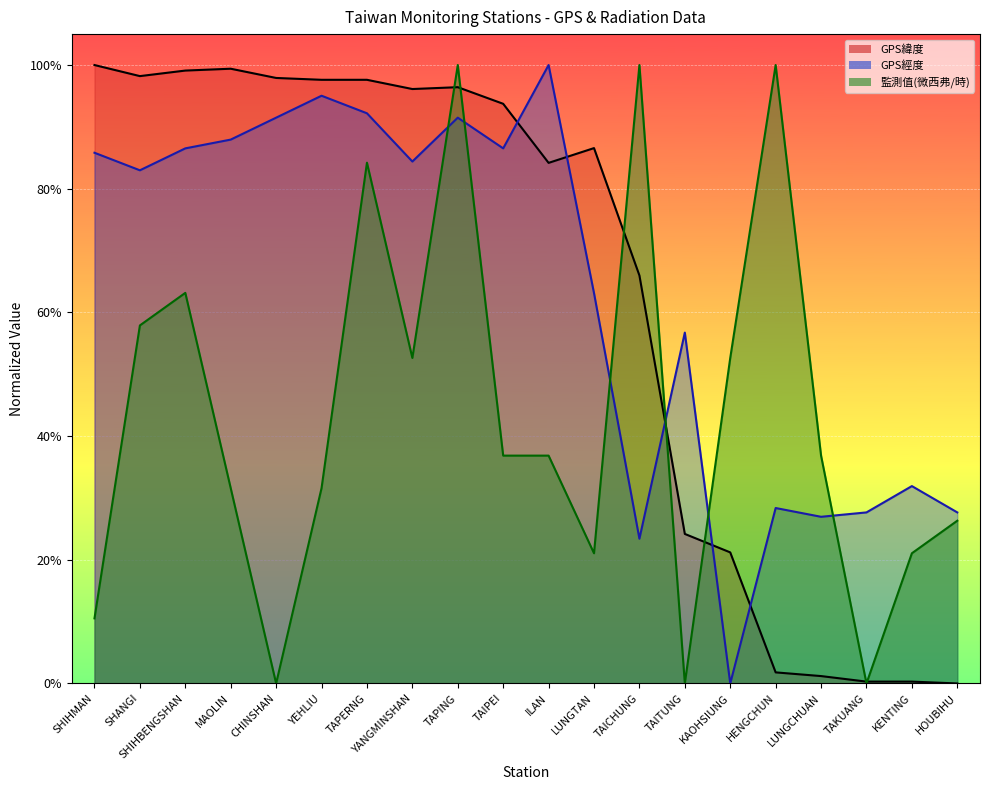

How many interior local peaks does the GPS緯度 series have?

3